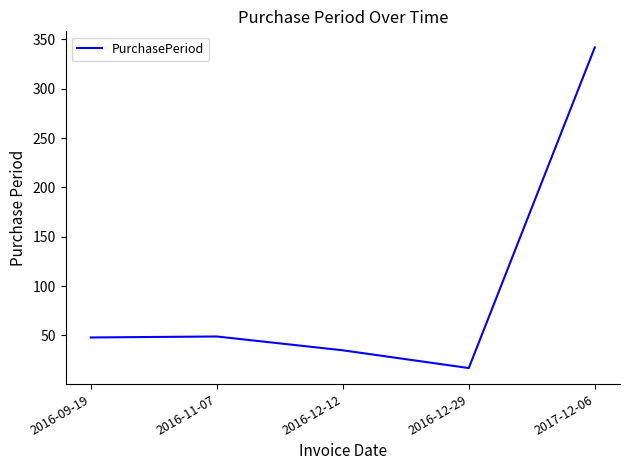

Where is the first local maximum?

2016-11-07